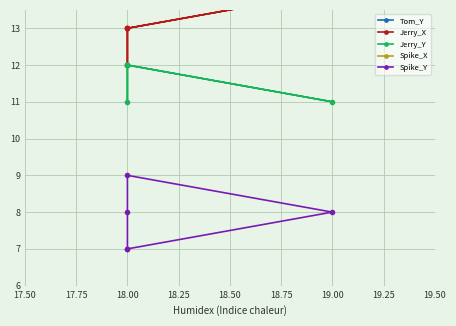

How many data points does each series have?

5